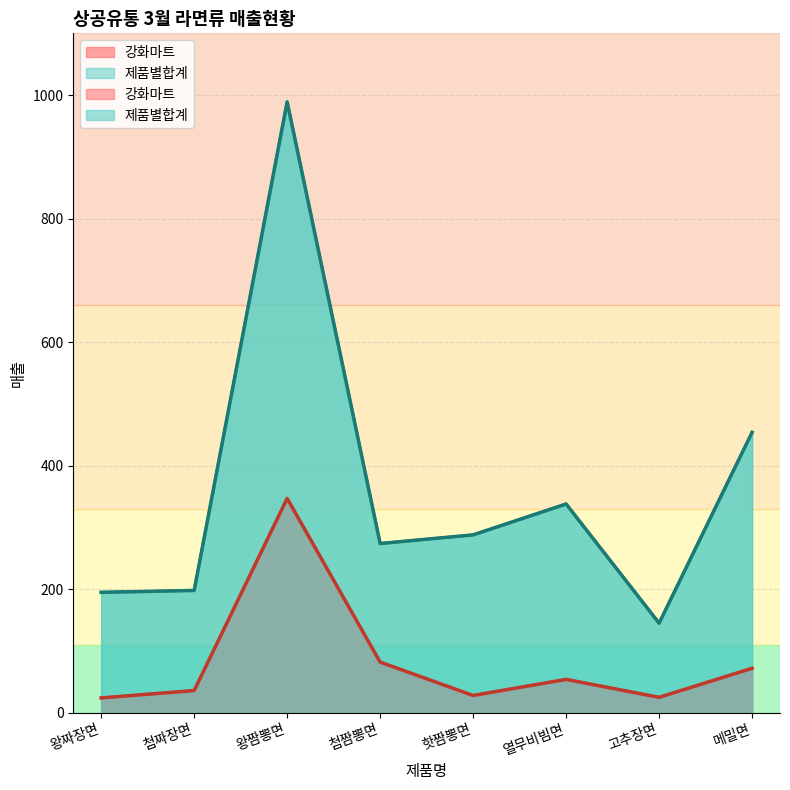

Reading left to right, what are all the values shown in this chart?

강화마트: 왕짜장면=24	첨짜장면=36	왕짬뽕면=347	첨짬뽕면=82	핫짬뽕면=28	열무비빔면=54	고추장면=25	메밀면=72
제품별합계: 왕짜장면=195	첨짜장면=198	왕짬뽕면=989	첨짬뽕면=274	핫짬뽕면=288	열무비빔면=338	고추장면=145	메밀면=454